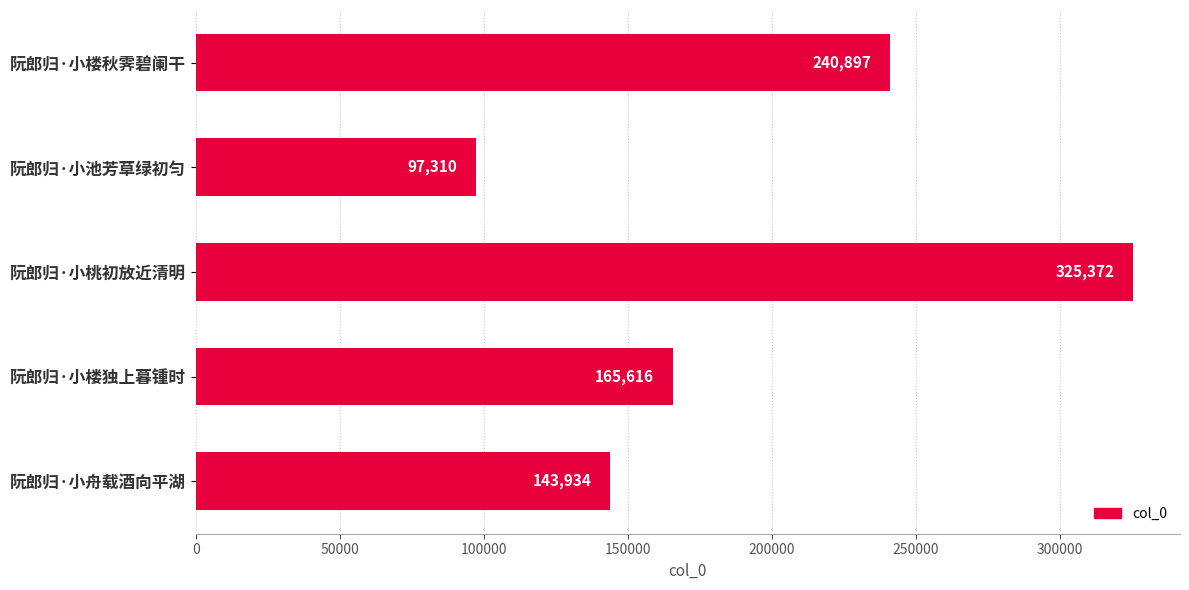

True or false: the data shows 50416 at 阮郎归·小舟载酒向平湖.

False